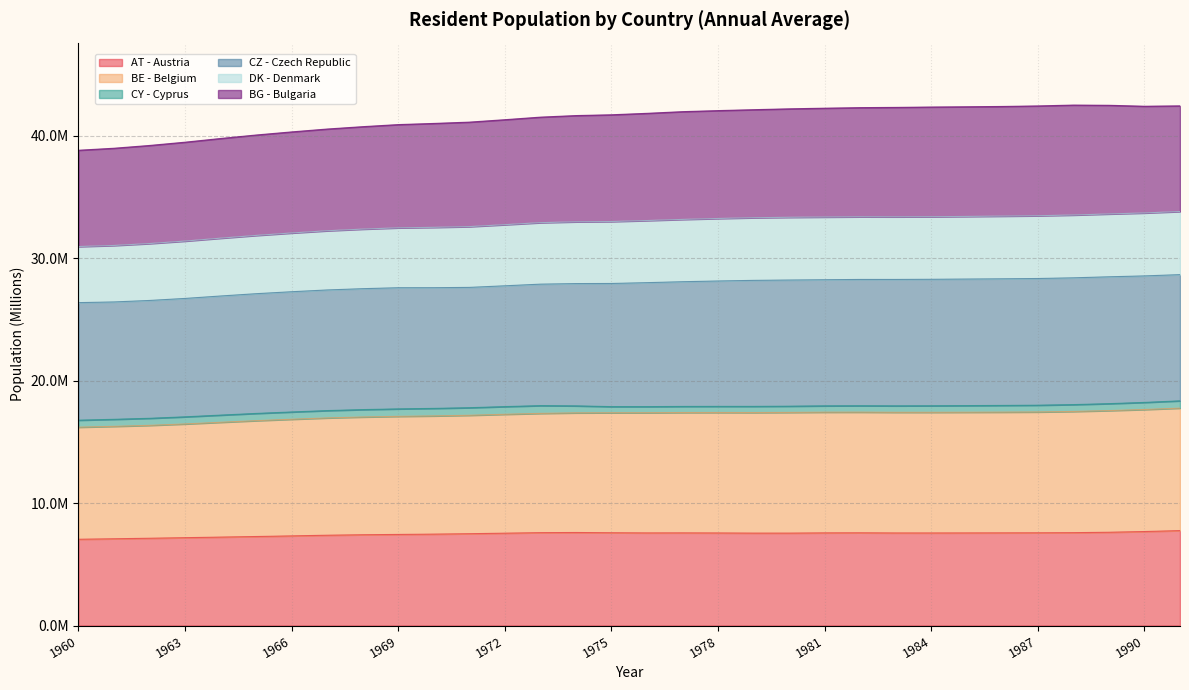

At which category does DK - Denmark reach its first local valley?

1990